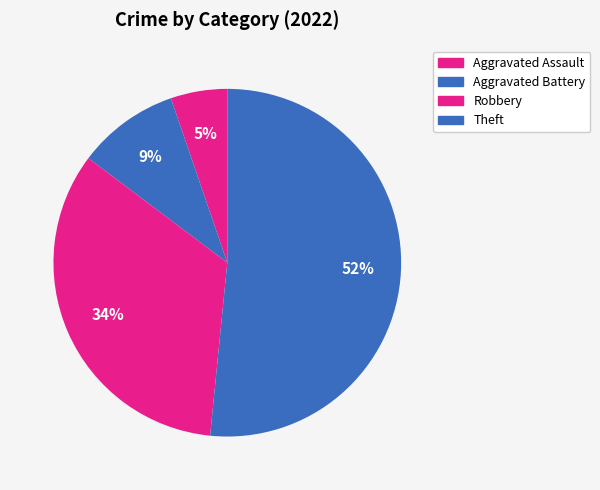

Do Robbery and Theft together represent more than half of the pie?

Yes